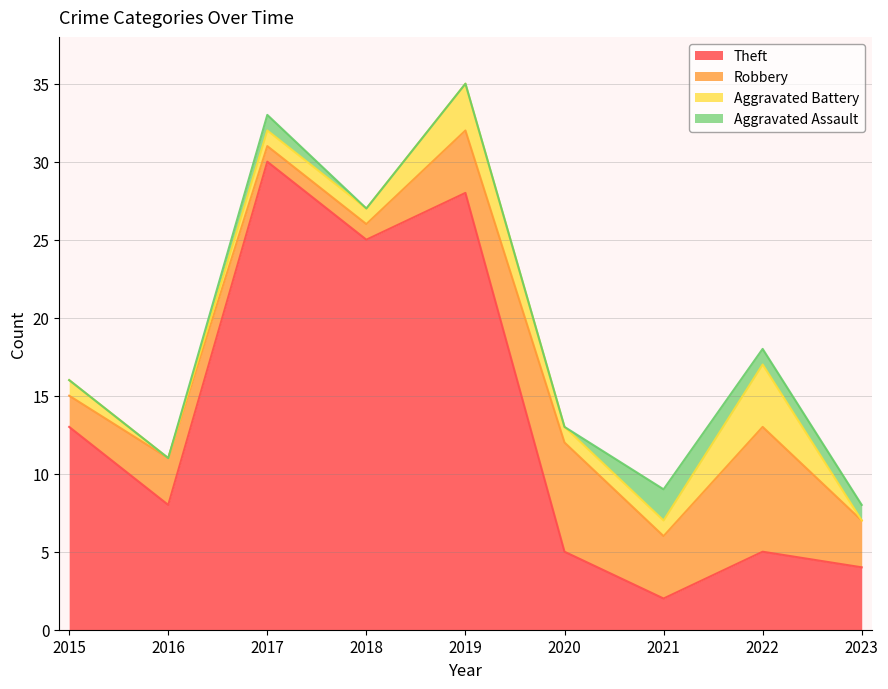

Between 2018 and 2020, which series saw the biggest shift?

Theft